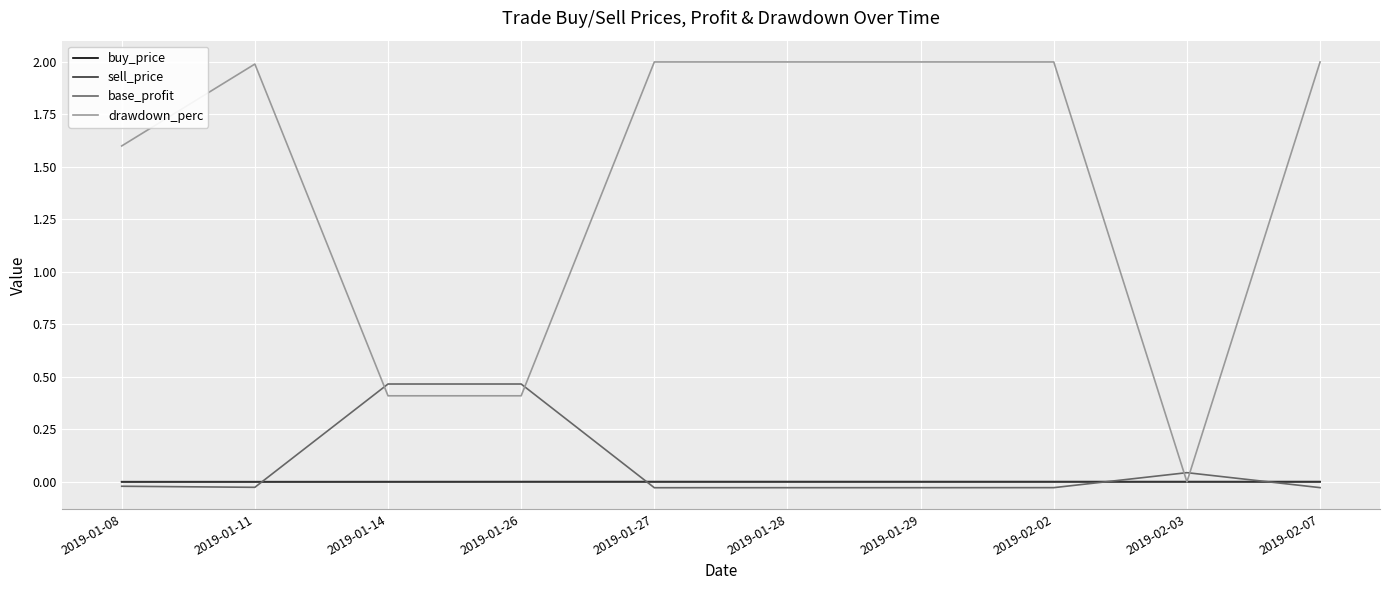

Is it true that drawdown_perc equals 0.0 at 2019-02-03?

True